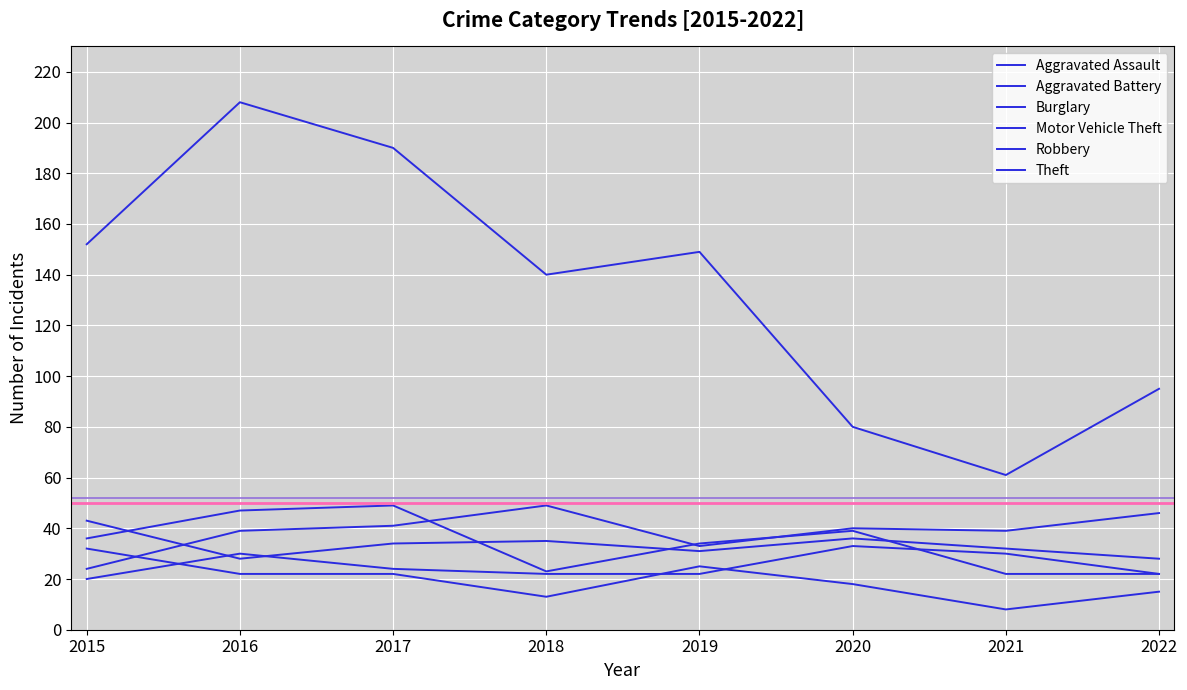

At which label does Aggravated Assault first exceed 24?

2016